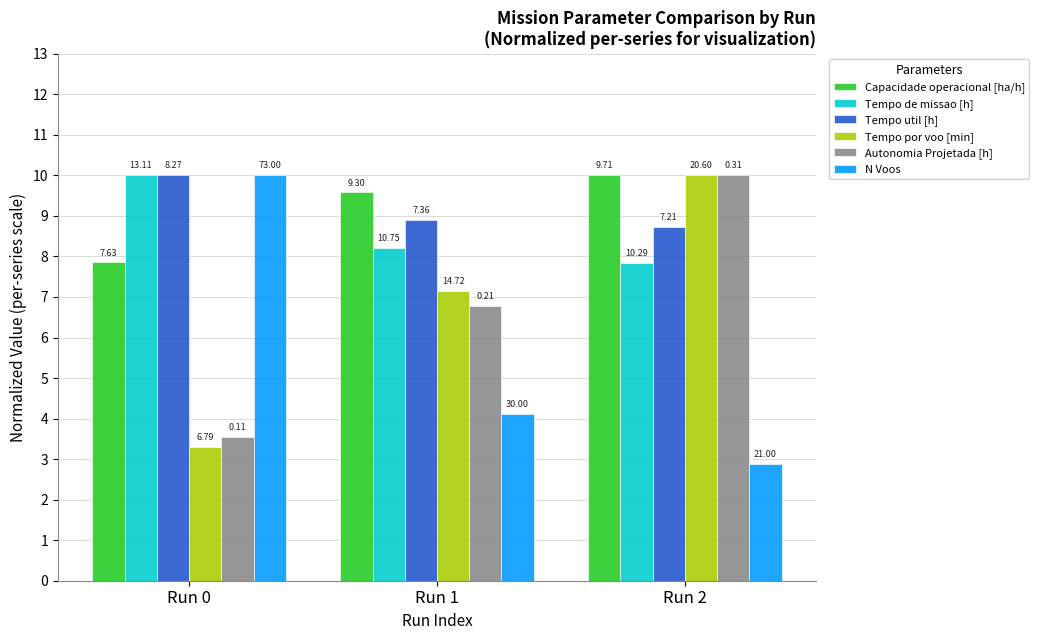

True or false: Tempo util [h] has a value of 8.9 at Run 1.

True